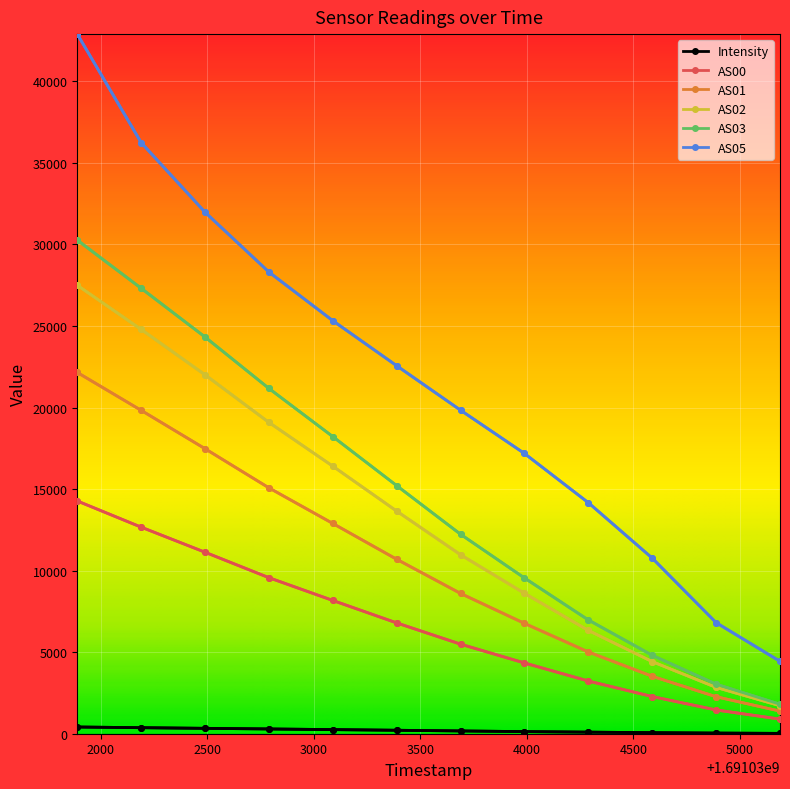

Does the chart have visible grid lines?

Yes